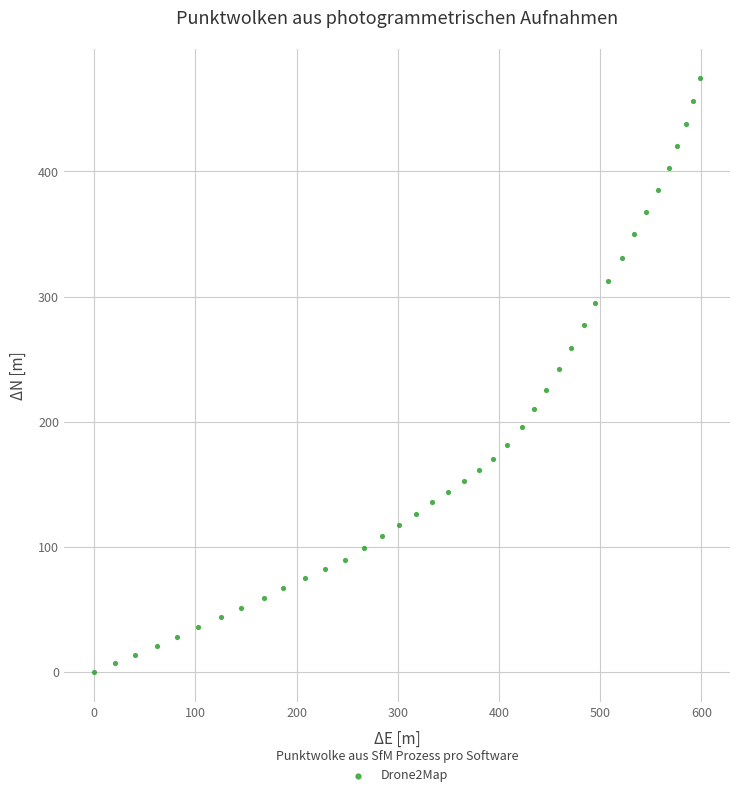

What is the range of X values (max minus min)?

598.3